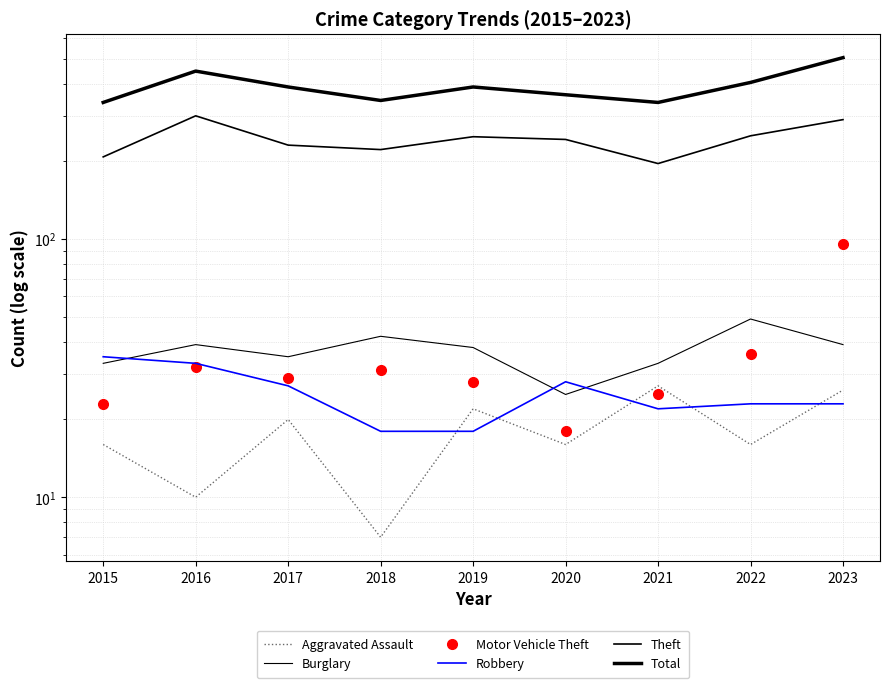

Reading left to right, what are all the values shown in this chart?

Aggravated Assault: 2015=16	2016=10	2017=20	2018=7	2019=22	2020=16	2021=27	2022=16	2023=26
Burglary: 2015=33	2016=39	2017=35	2018=42	2019=38	2020=25	2021=33	2022=49	2023=39
Motor Vehicle Theft: 2015=23	2016=32	2017=29	2018=31	2019=28	2020=18	2021=25	2022=36	2023=96
Robbery: 2015=35	2016=33	2017=27	2018=18	2019=18	2020=28	2021=22	2022=23	2023=23
Theft: 2015=208	2016=300	2017=231	2018=222	2019=249	2020=243	2021=196	2022=251	2023=290
Total: 2015=338	2016=447	2017=388	2018=344	2019=388	2020=362	2021=338	2022=404	2023=504